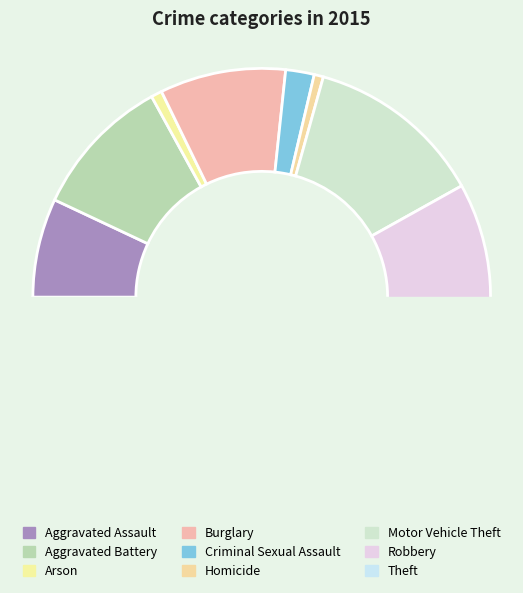

Count the number of slices in the pie.

9